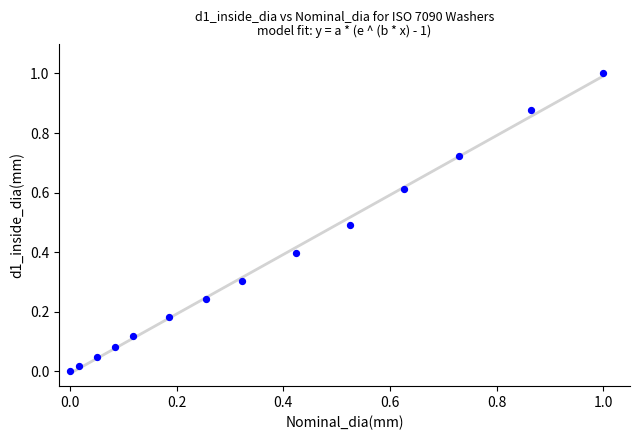

What is the range of X values (max minus min)?

1.0